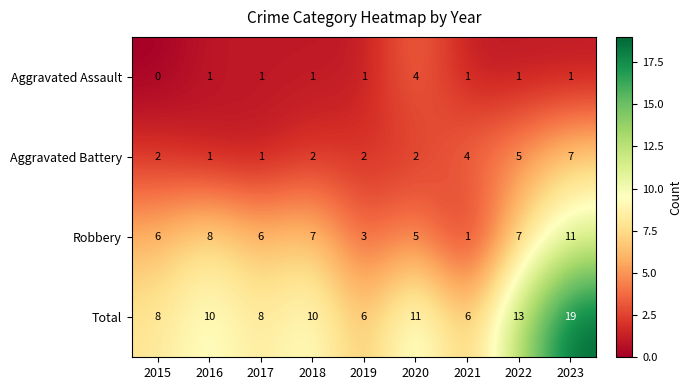

Where is Total nearest to the value 12?

2020